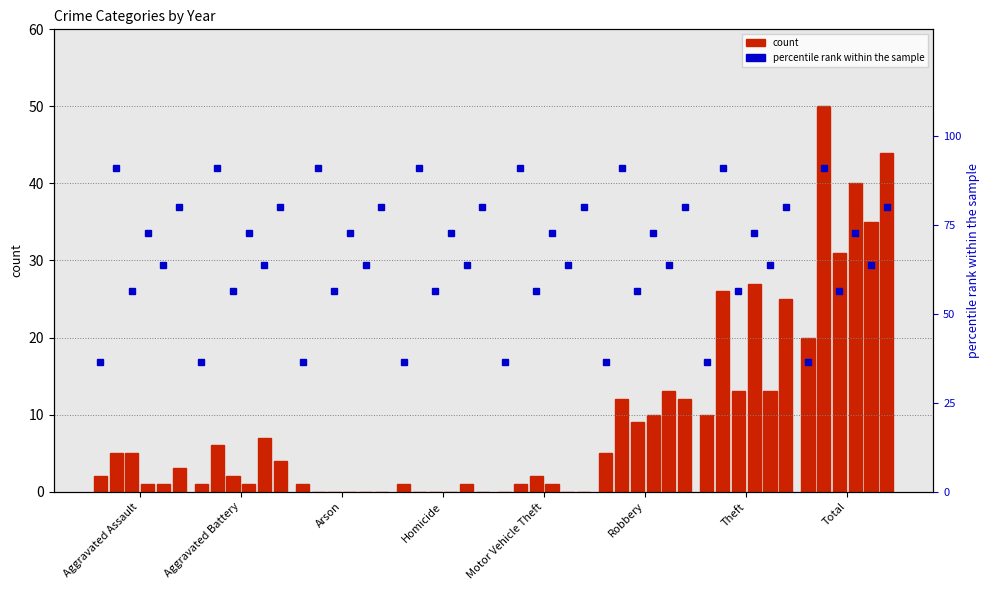

What is the difference between the highest and lowest values at Aggravated Assault?

4